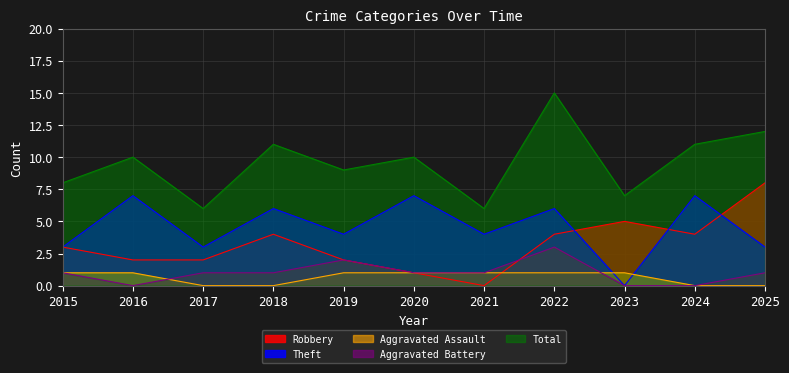

Reading left to right, what are all the values shown in this chart?

Robbery: 3	2	2	4	2	1	0	4	5	4	8
Theft: 3	7	3	6	4	7	4	6	0	7	3
Aggravated Assault: 1	1	0	0	1	1	1	1	1	0	0
Aggravated Battery: 1	0	1	1	2	1	1	3	0	0	1
Total: 8	10	6	11	9	10	6	15	7	11	12